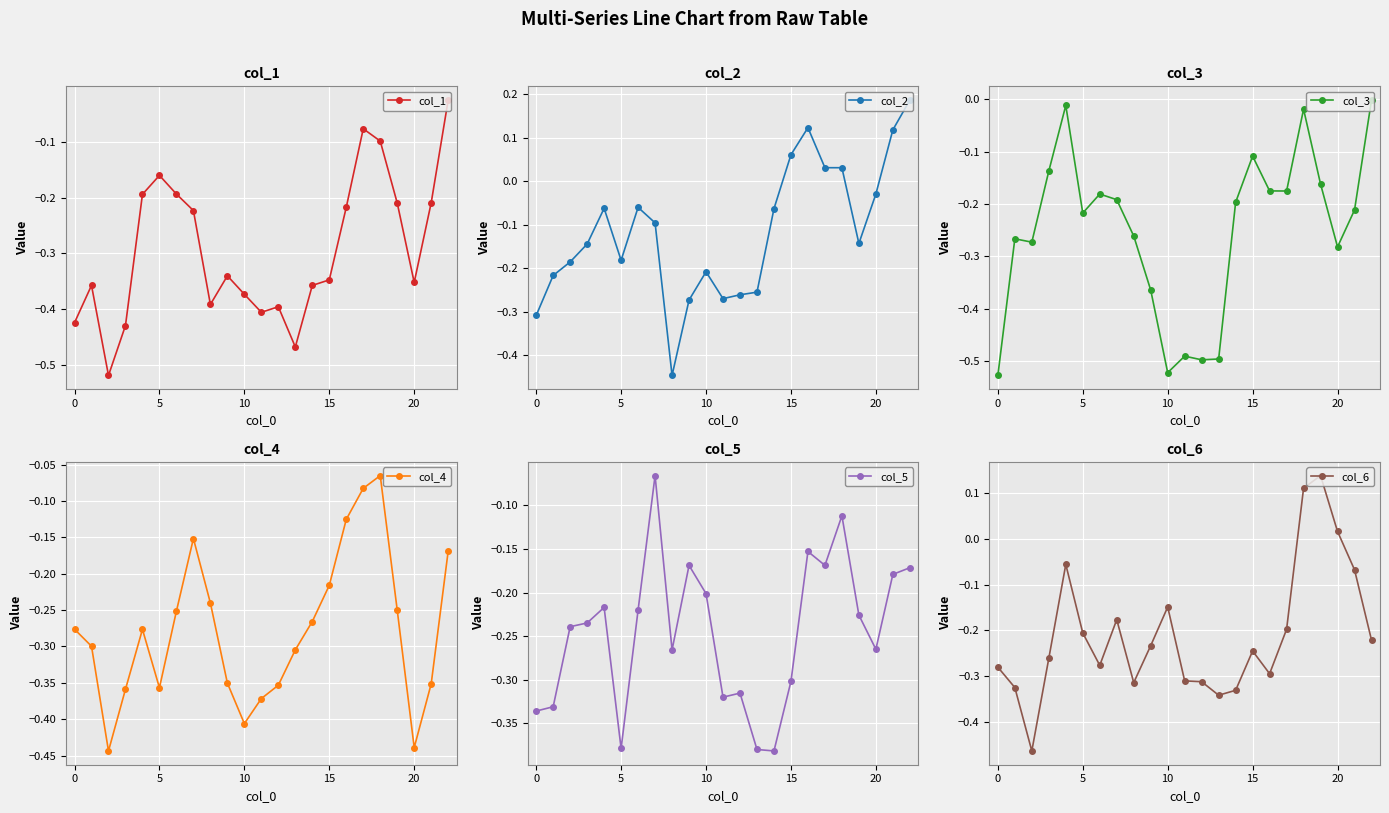

At which category does col_2 reach its first local valley?

5